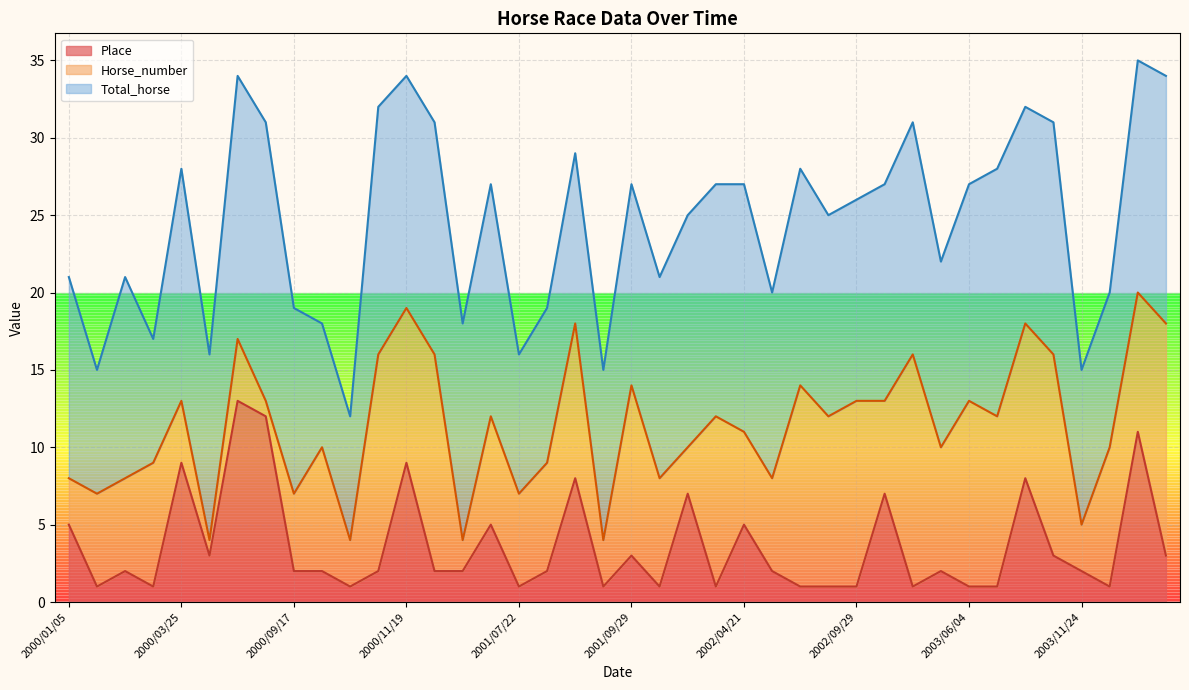

What is the label of the 23rd point from the left?

2001/08/05